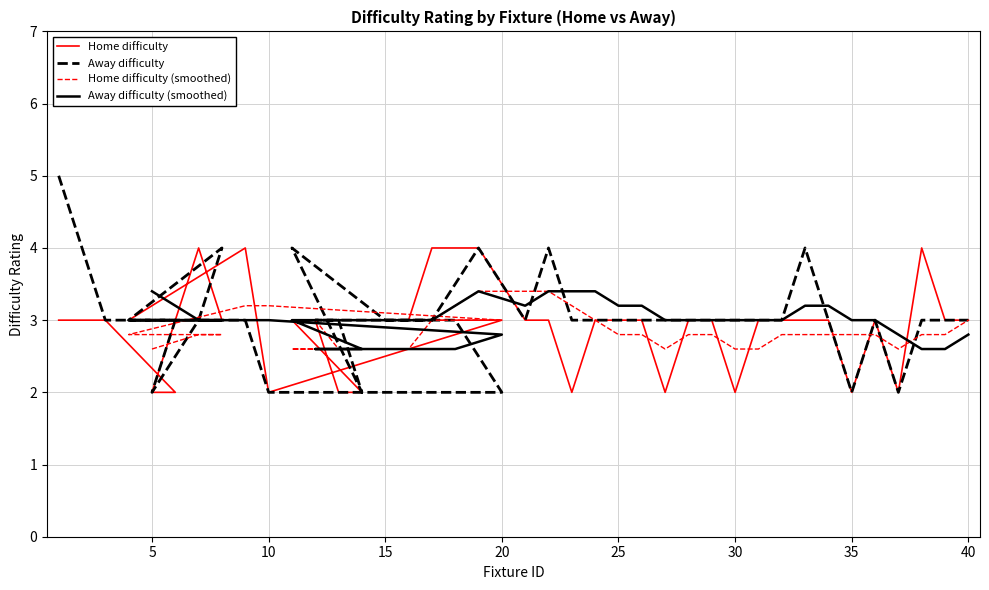

The Home difficulty series shows 3 at 30. True or false?

True